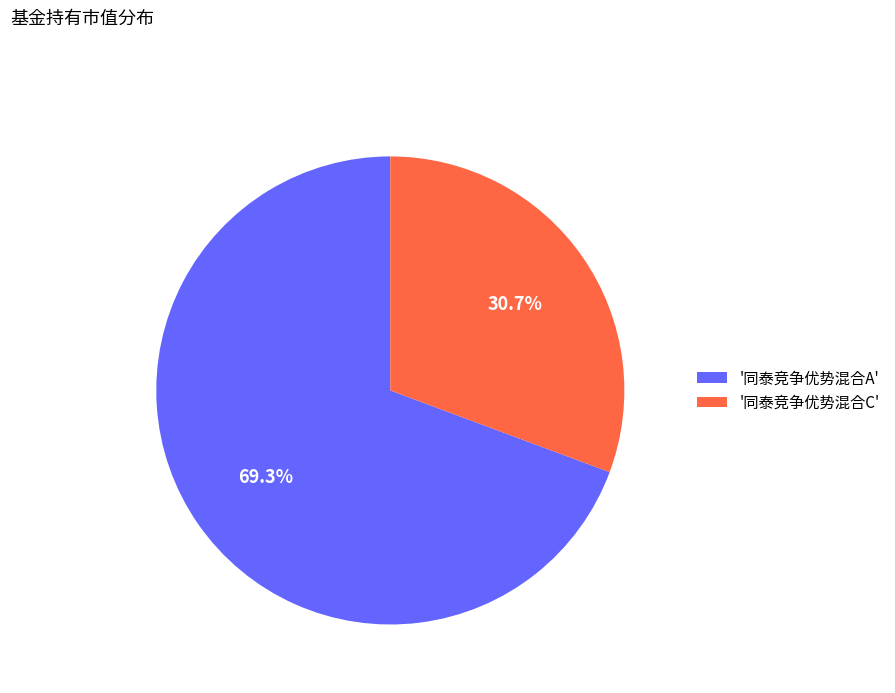

Does any single category account for the majority?

Yes